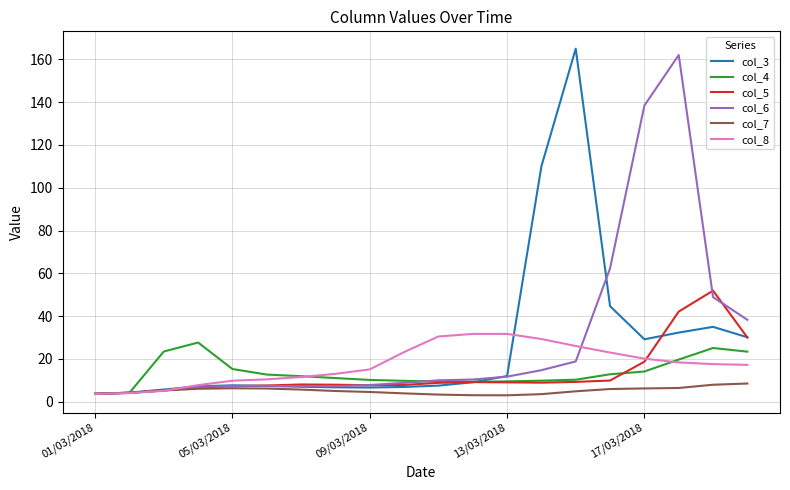

What is the maximum value shown in the chart?

165.1